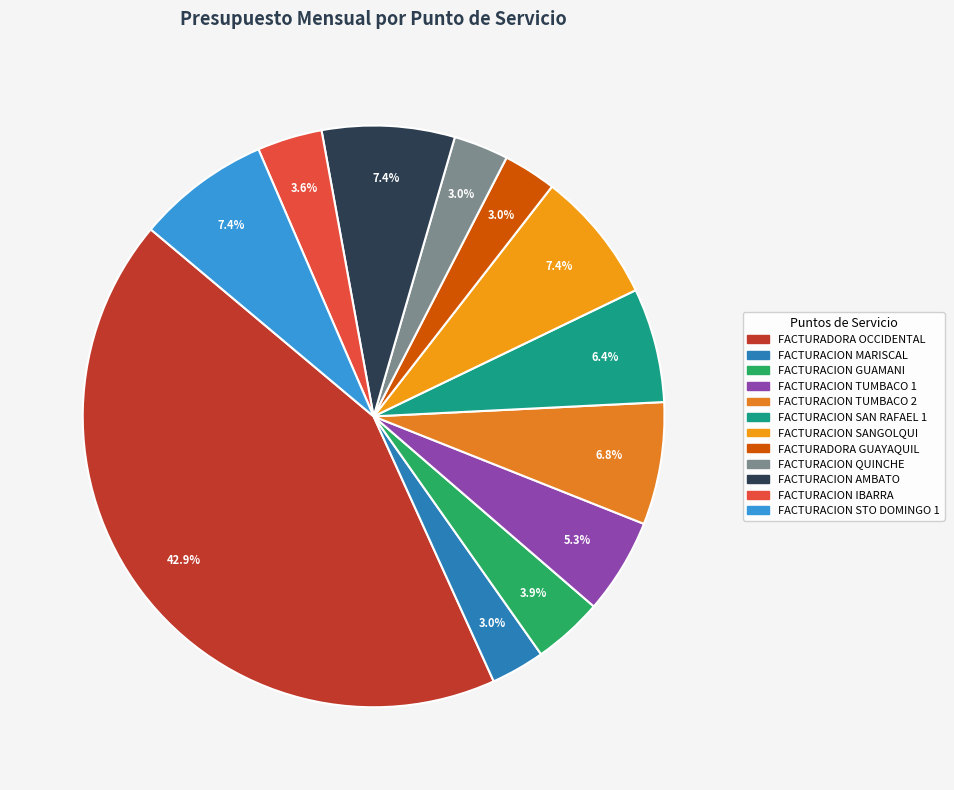

How many segments does this pie chart have?

12